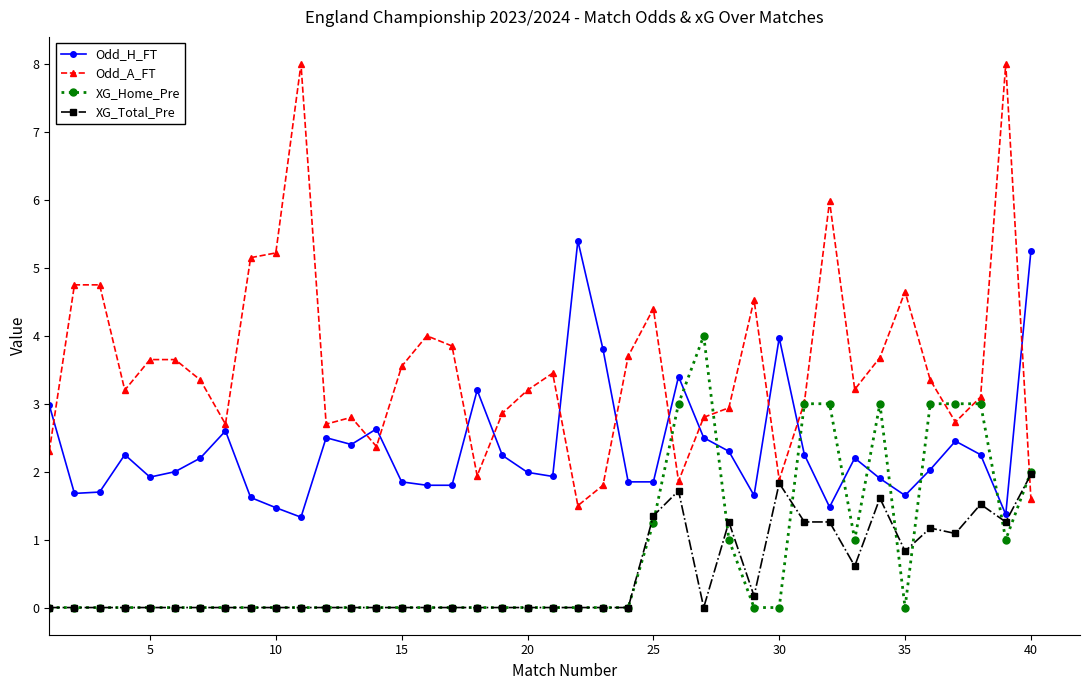

True or false: Odd_H_FT has more than 0 points higher than both neighbors.

True